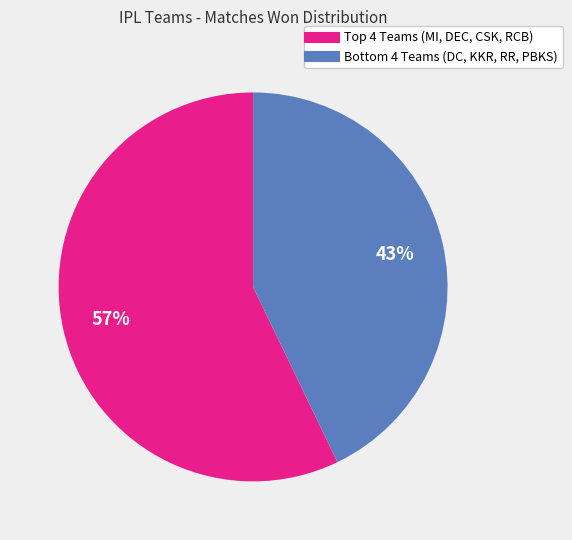

Is there a majority slice in this chart?

Yes